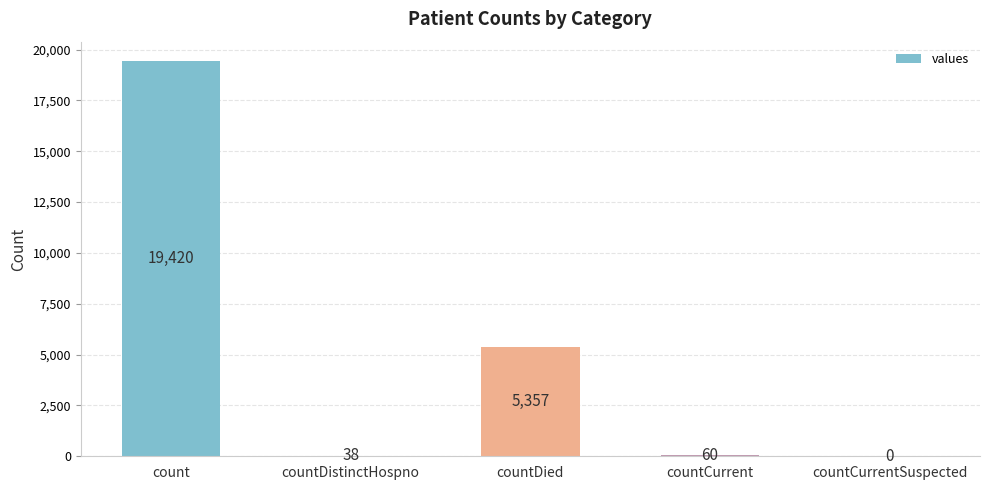

Is it true that the value at countDied is 5357?

True